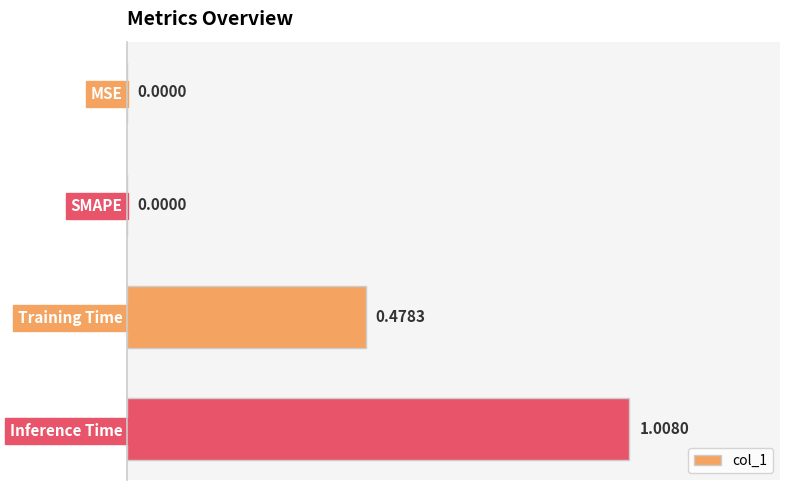

What is the sum of the values at Inference Time and Training Time?

1.5